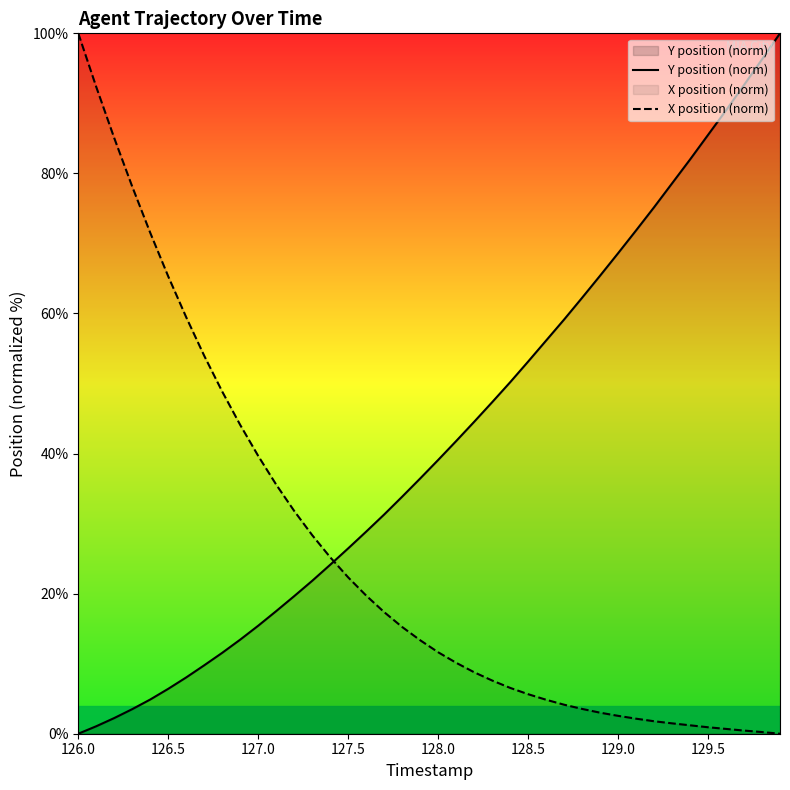

What is the difference between the maximum and minimum values in the X position (norm) series?

100.0